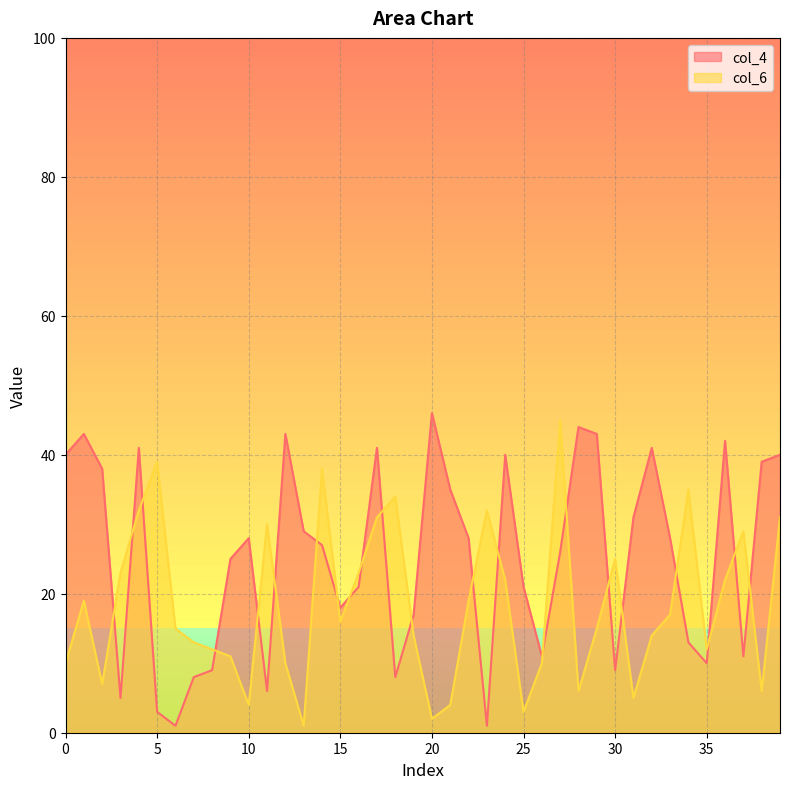

Does the chart display data point markers on the line(s)?

No